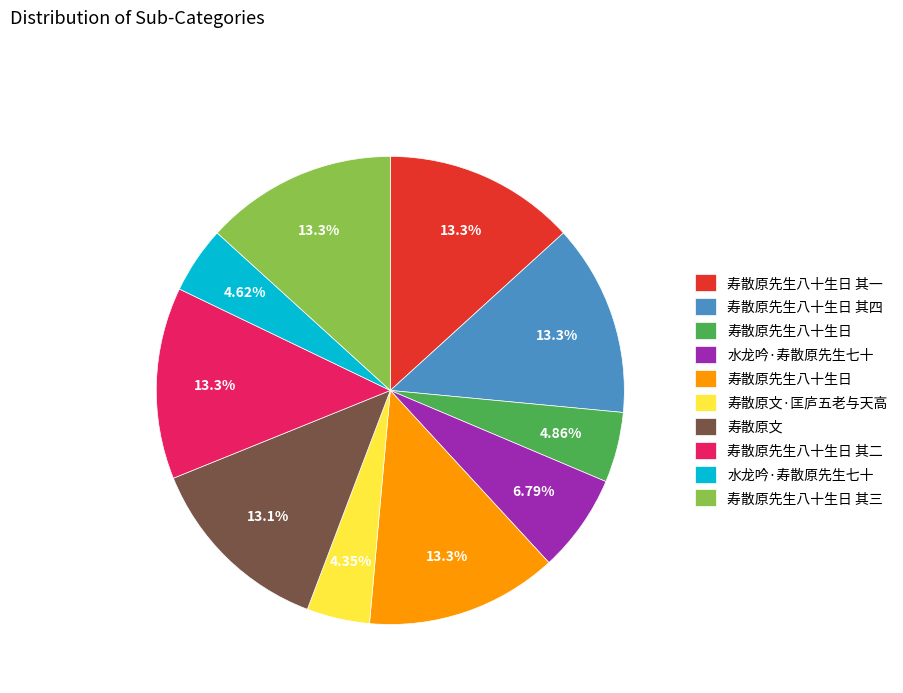

Does any single category account for the majority?

No